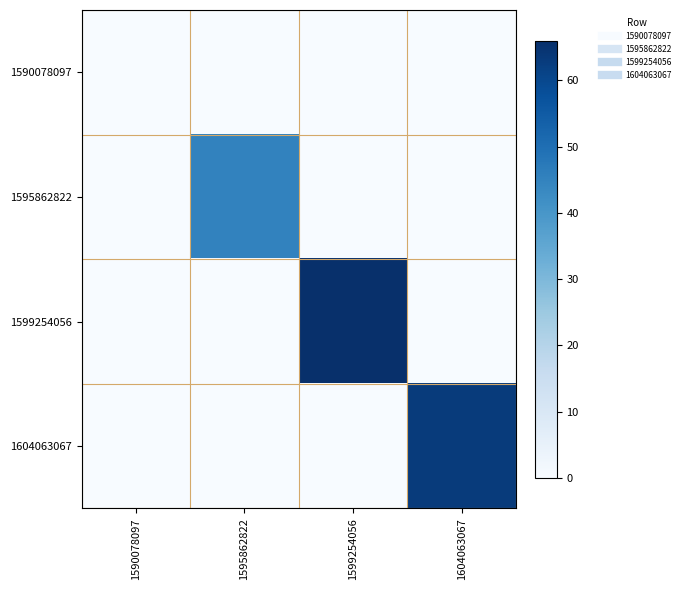

At which category does the chart reach its minimum across all series?

1590078097